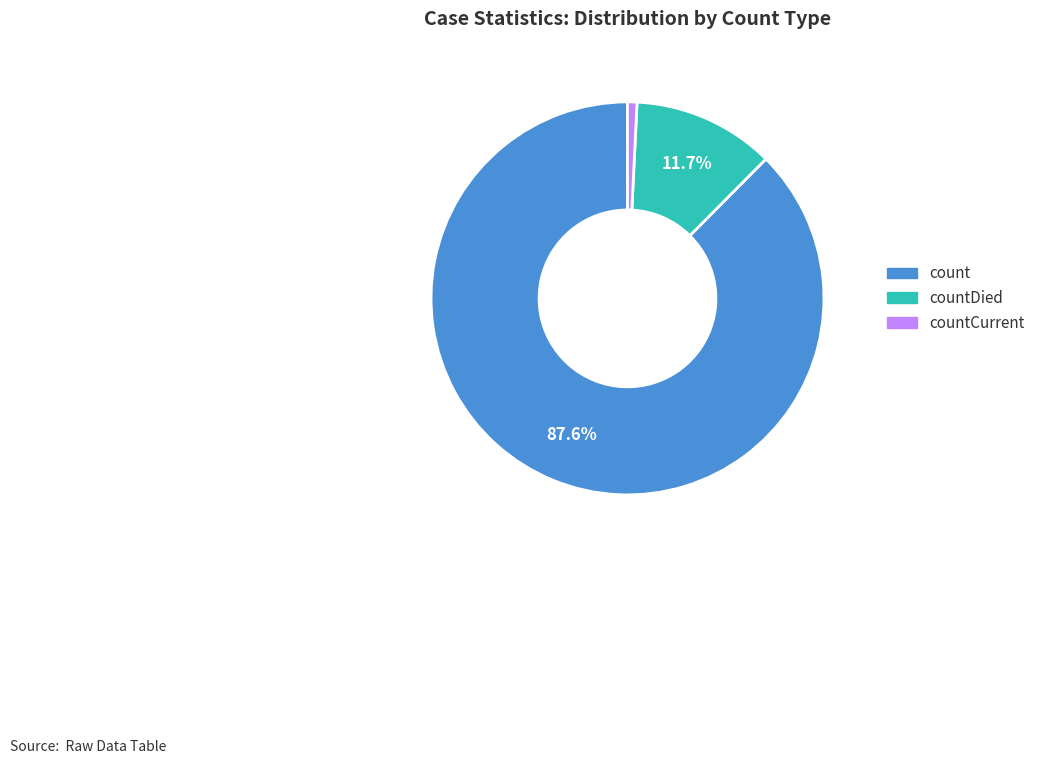

How many segments does this pie chart have?

3